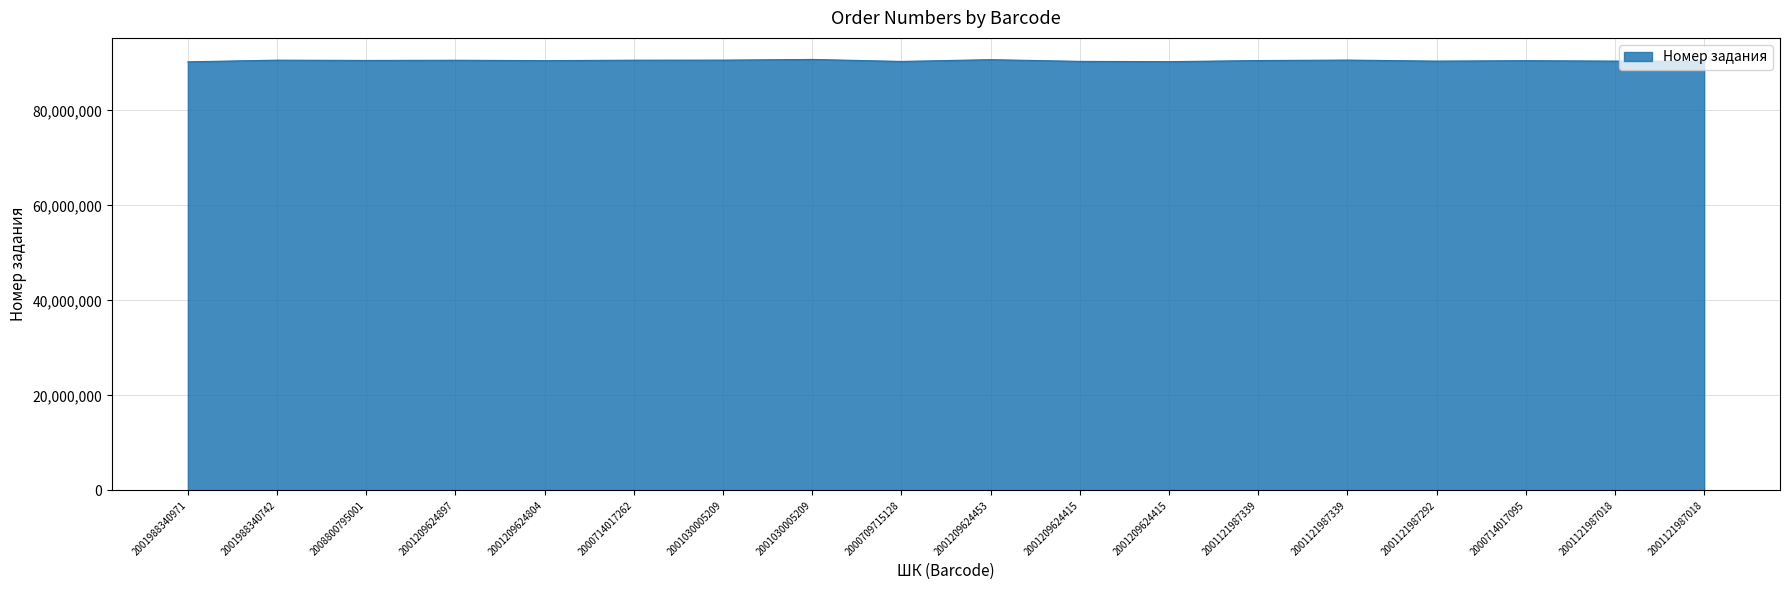

What is the label of the 13th point from the left?

2001121987339